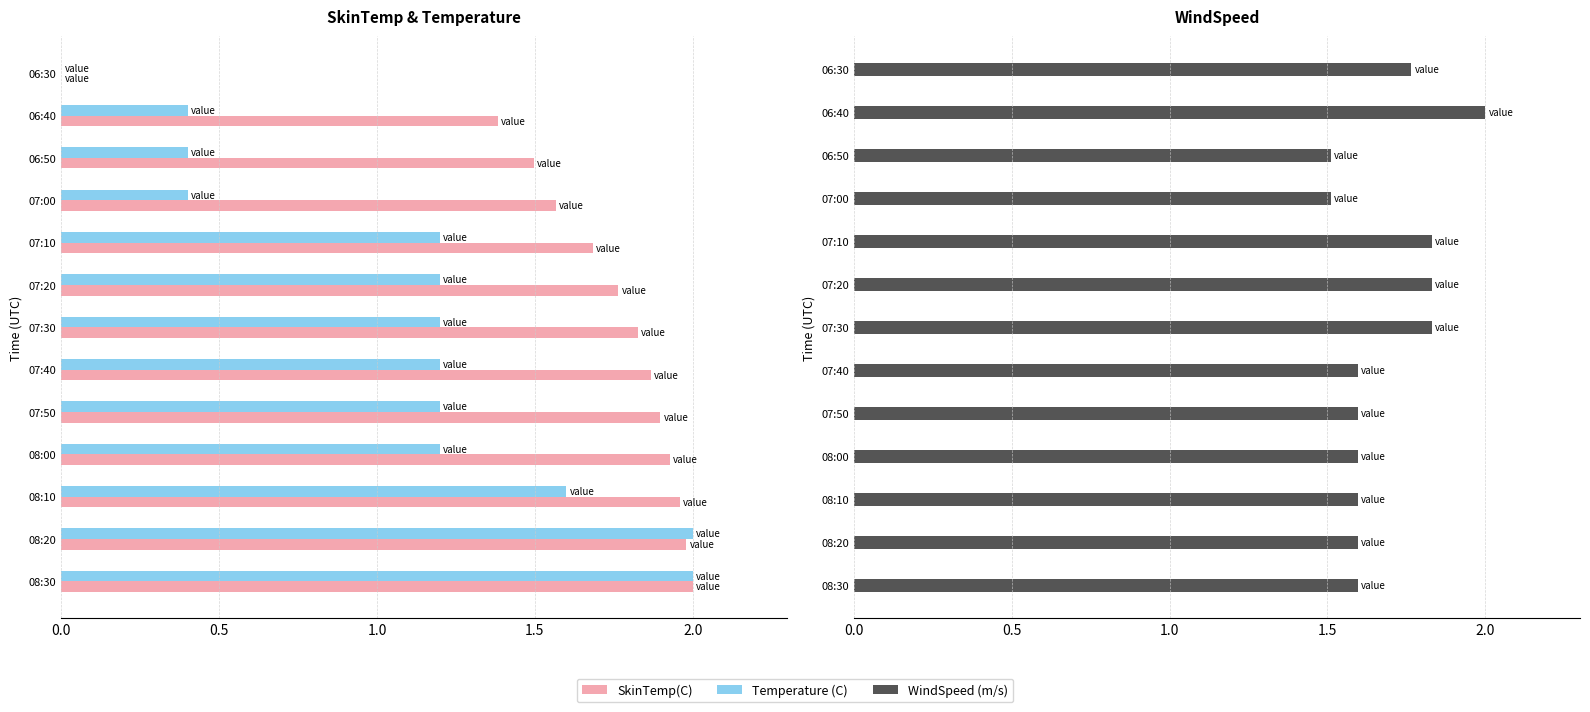

How many bars are there in each group?

3